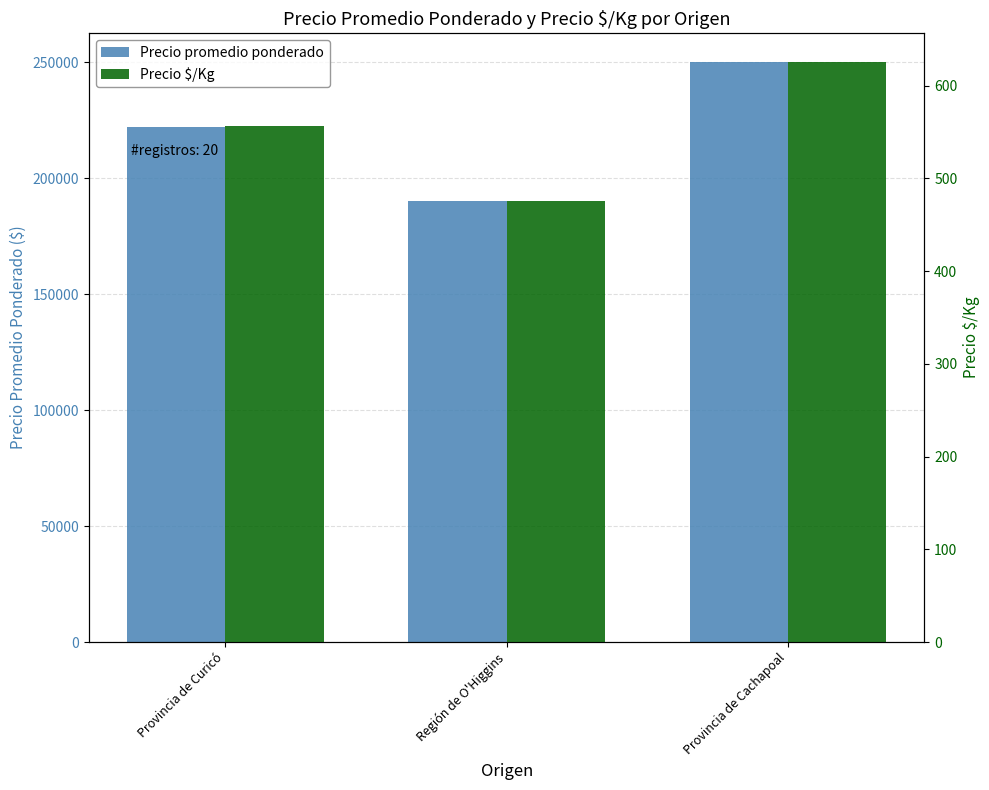

Rank the series at Provincia de Curicó from lowest to highest value.

Precio $/Kg, Precio promedio ponderado